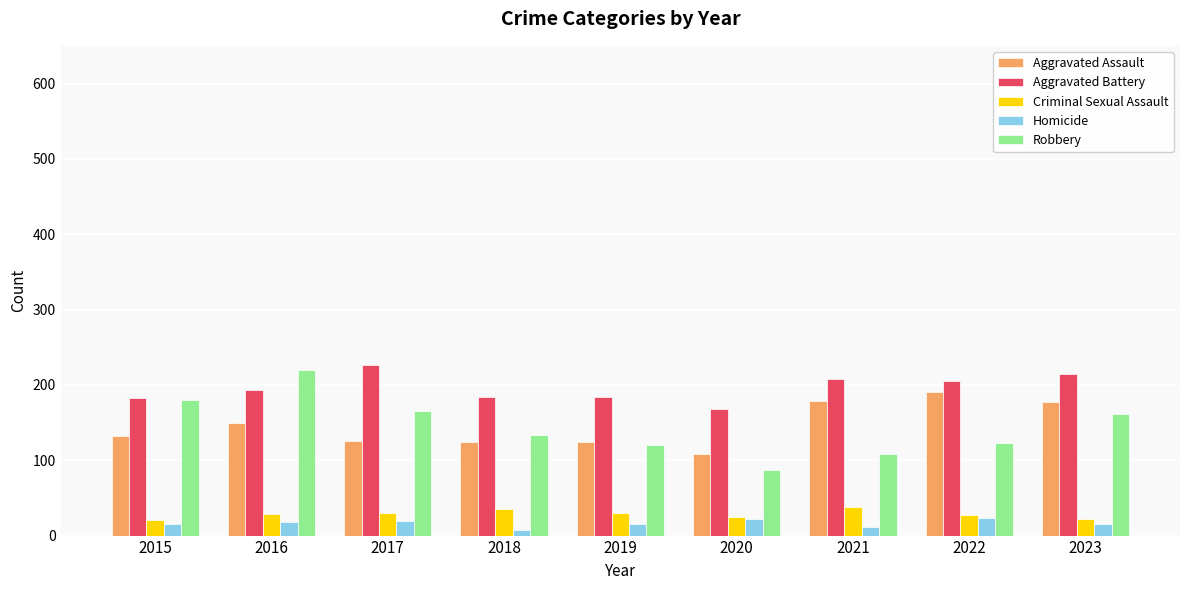

What is the average value of the Robbery series?

144